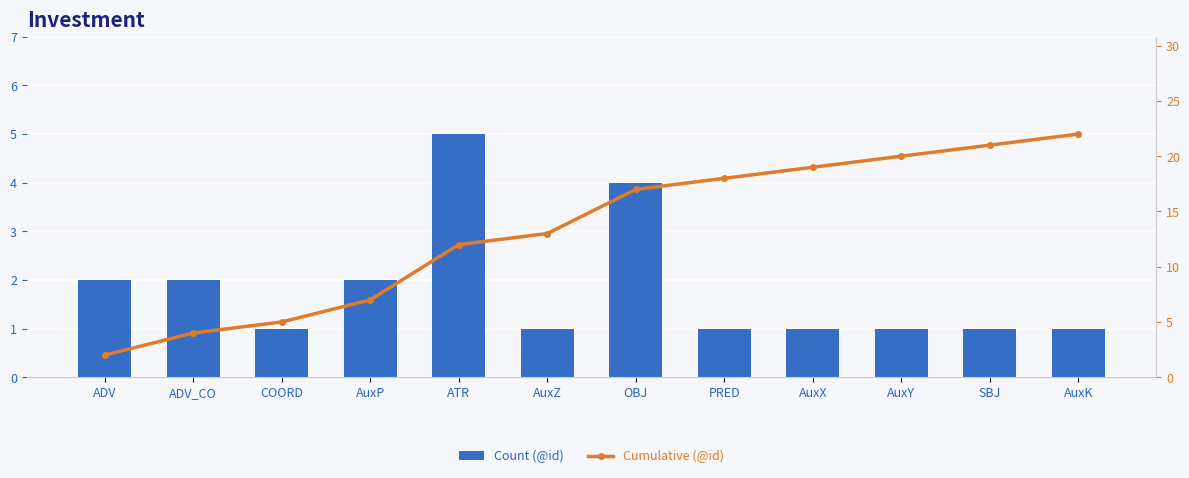

What is the total value across all series at OBJ?

21